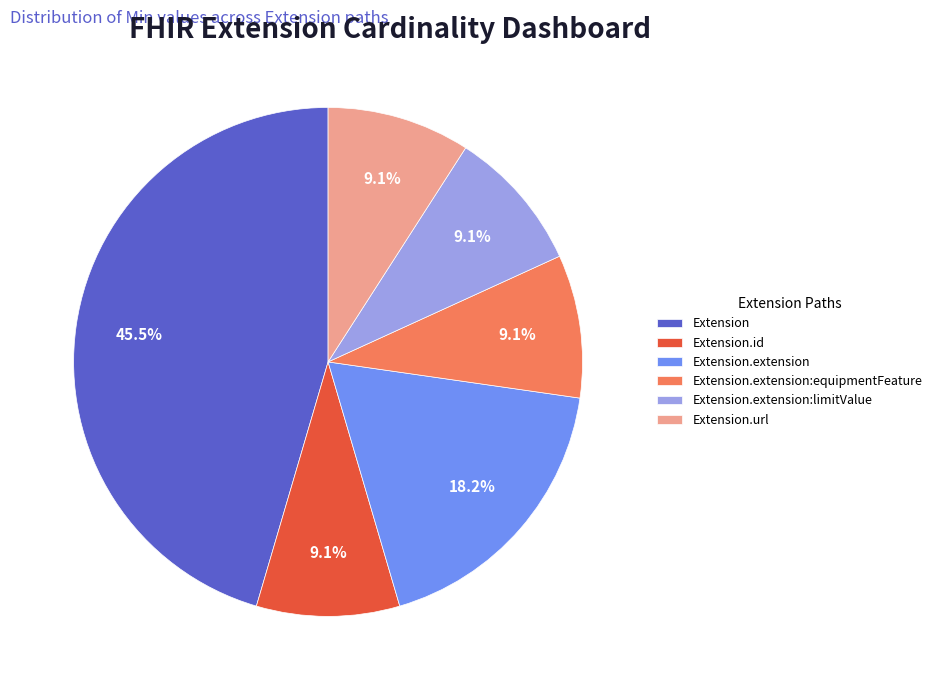

Count the number of slices in the pie.

6